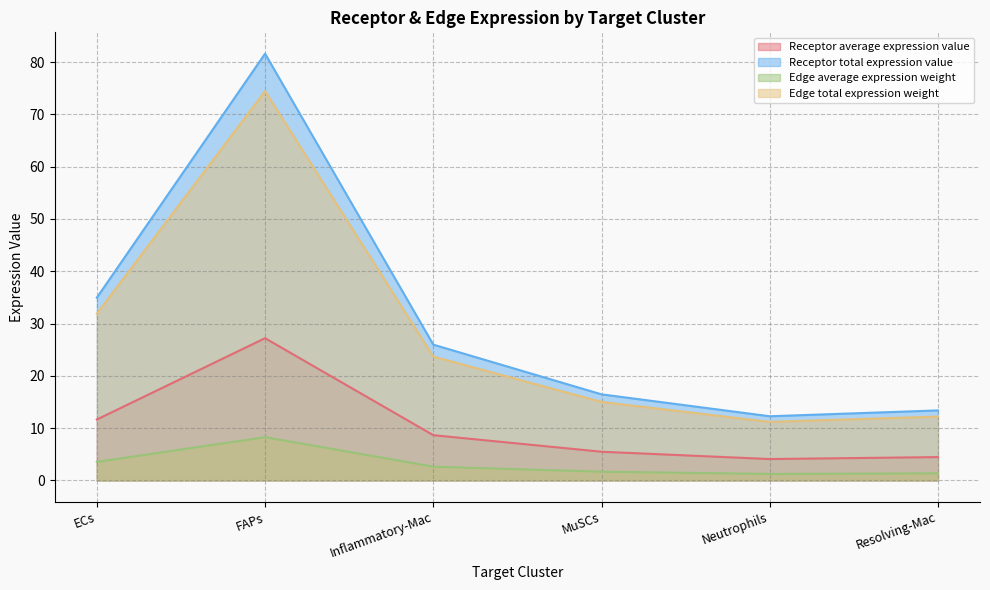

How many categories are shown in the chart?

6